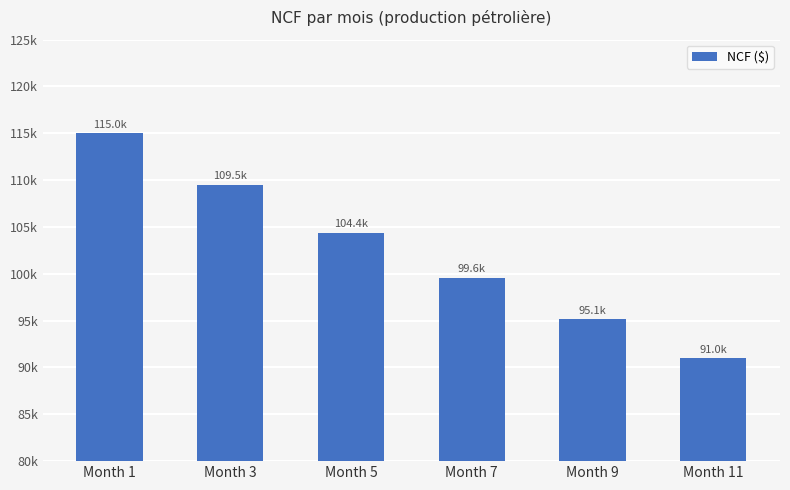

List the labels in order of value, smallest first.

Month 11, Month 9, Month 7, Month 5, Month 3, Month 1